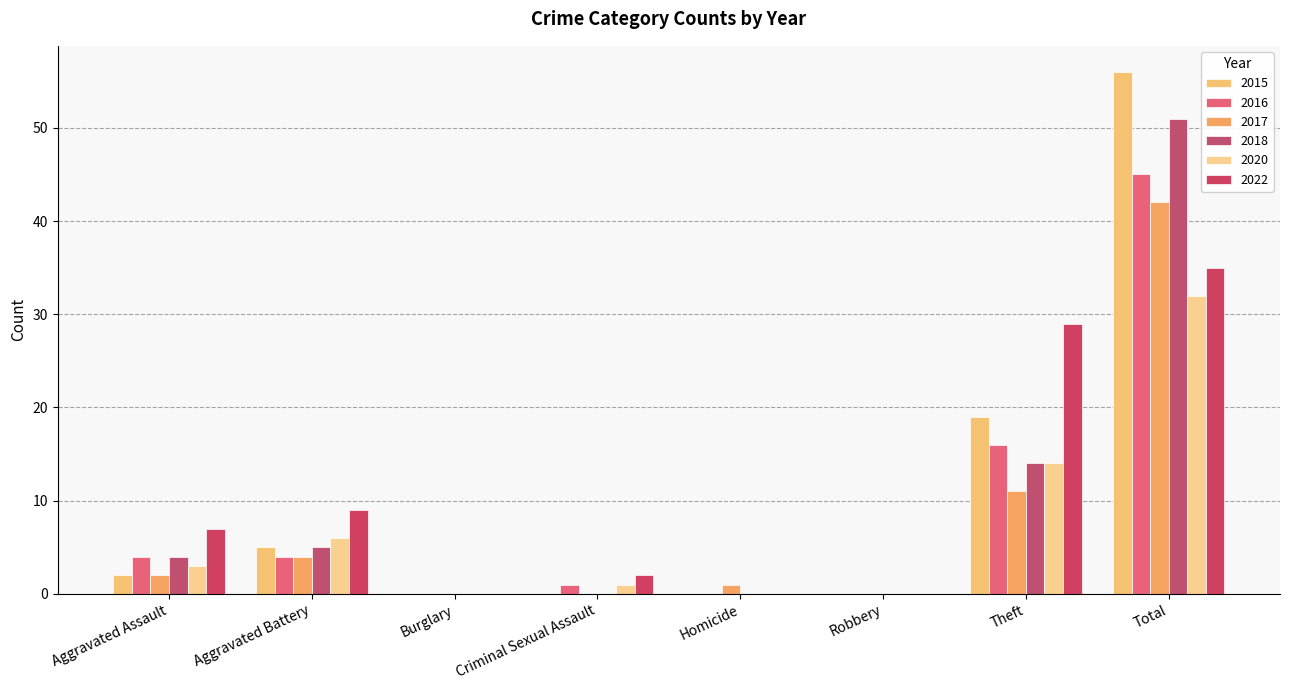

Which label corresponds to the smallest value in the chart?

Burglary